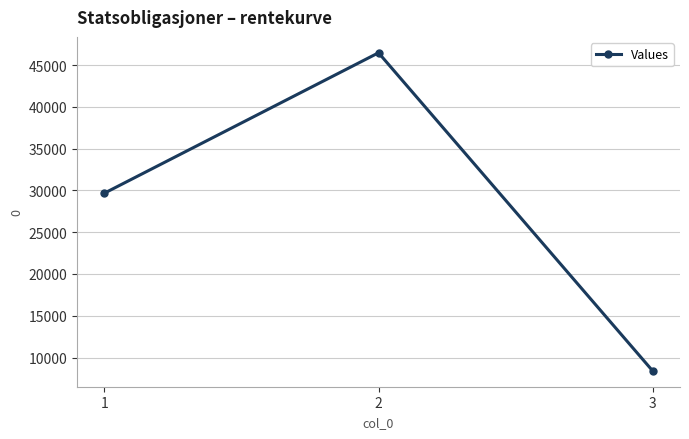

List the labels in order of value, largest first.

2, 1, 3